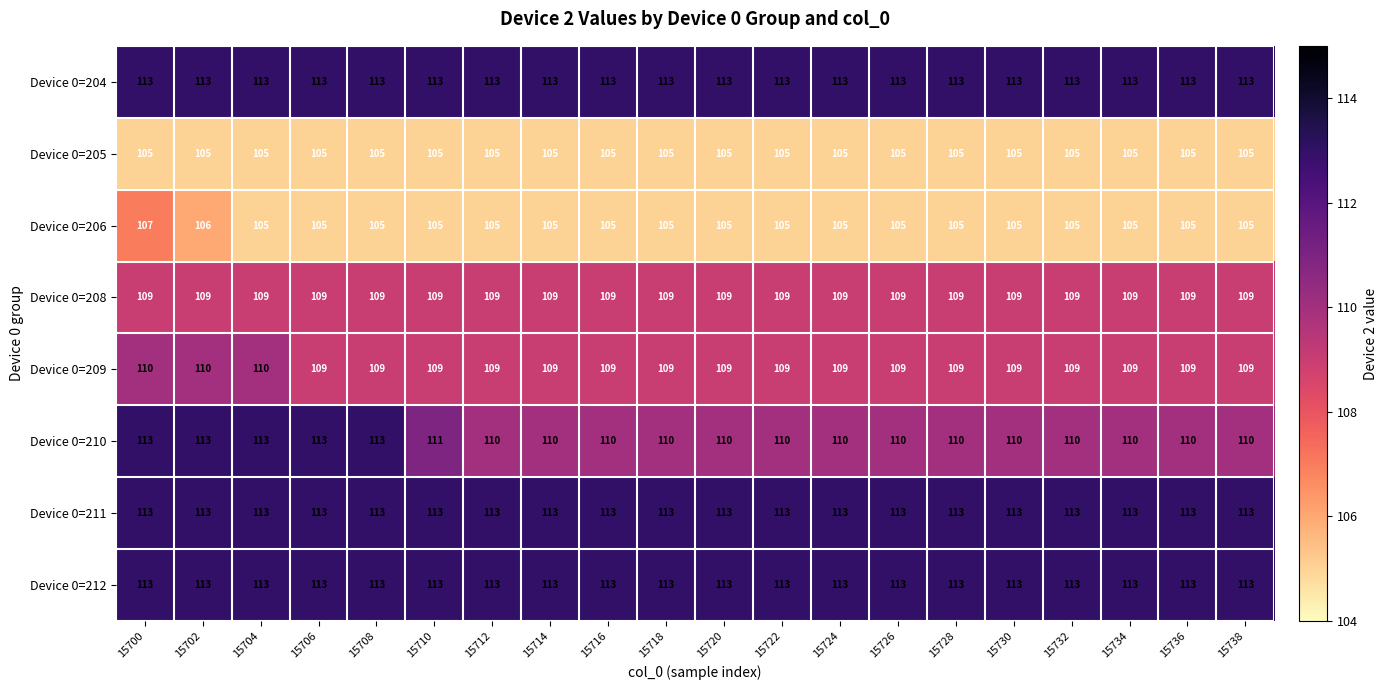

What is the difference between the highest and lowest values at 15710?

8